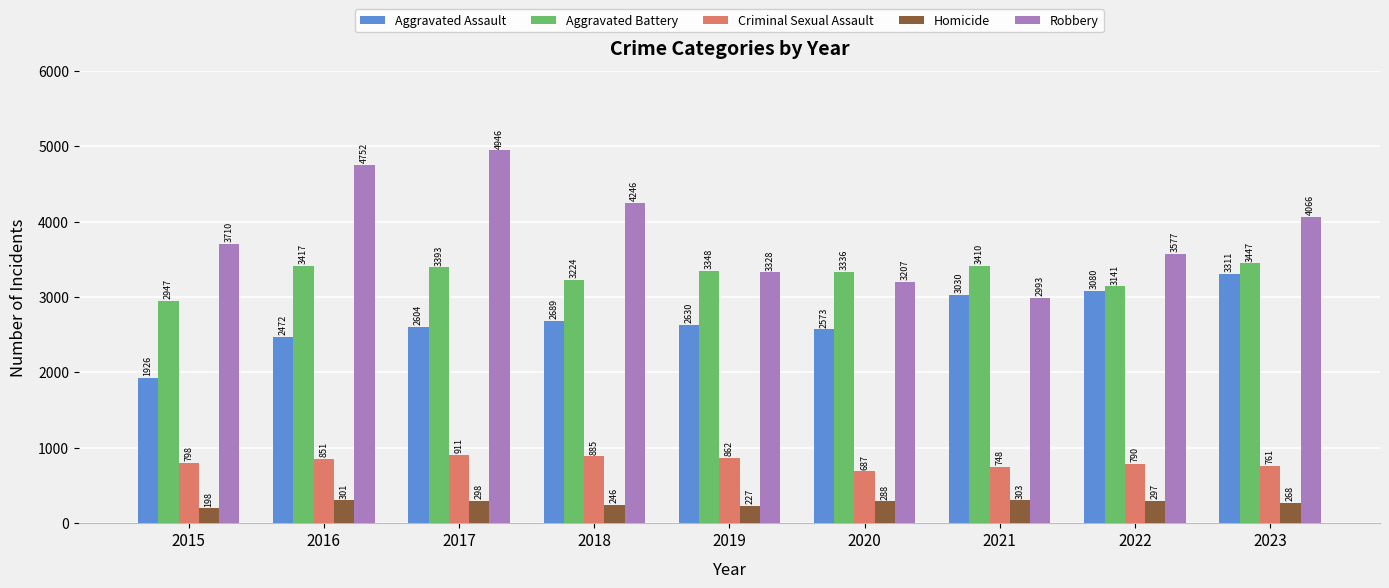

The Criminal Sexual Assault series shows 295 at 2020. True or false?

False